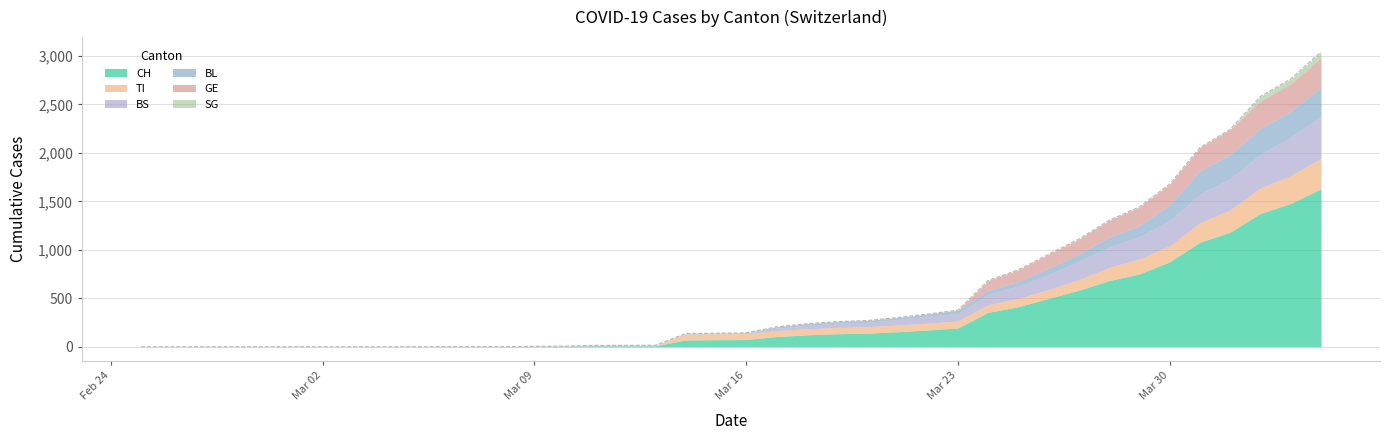

What is the average value of the BL series?

52